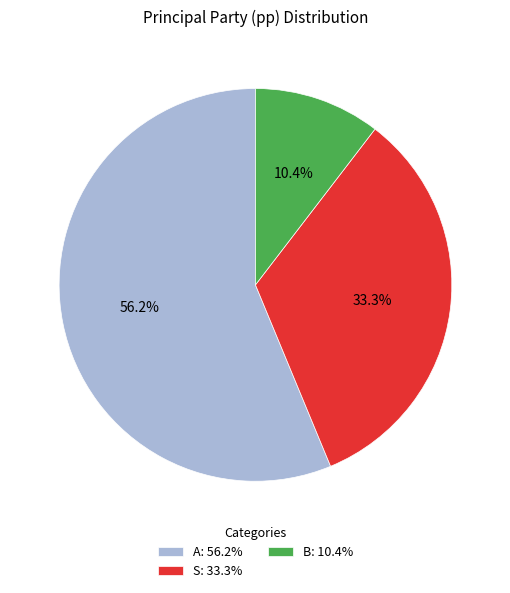

Is it true that A is 67% of the pie?

False